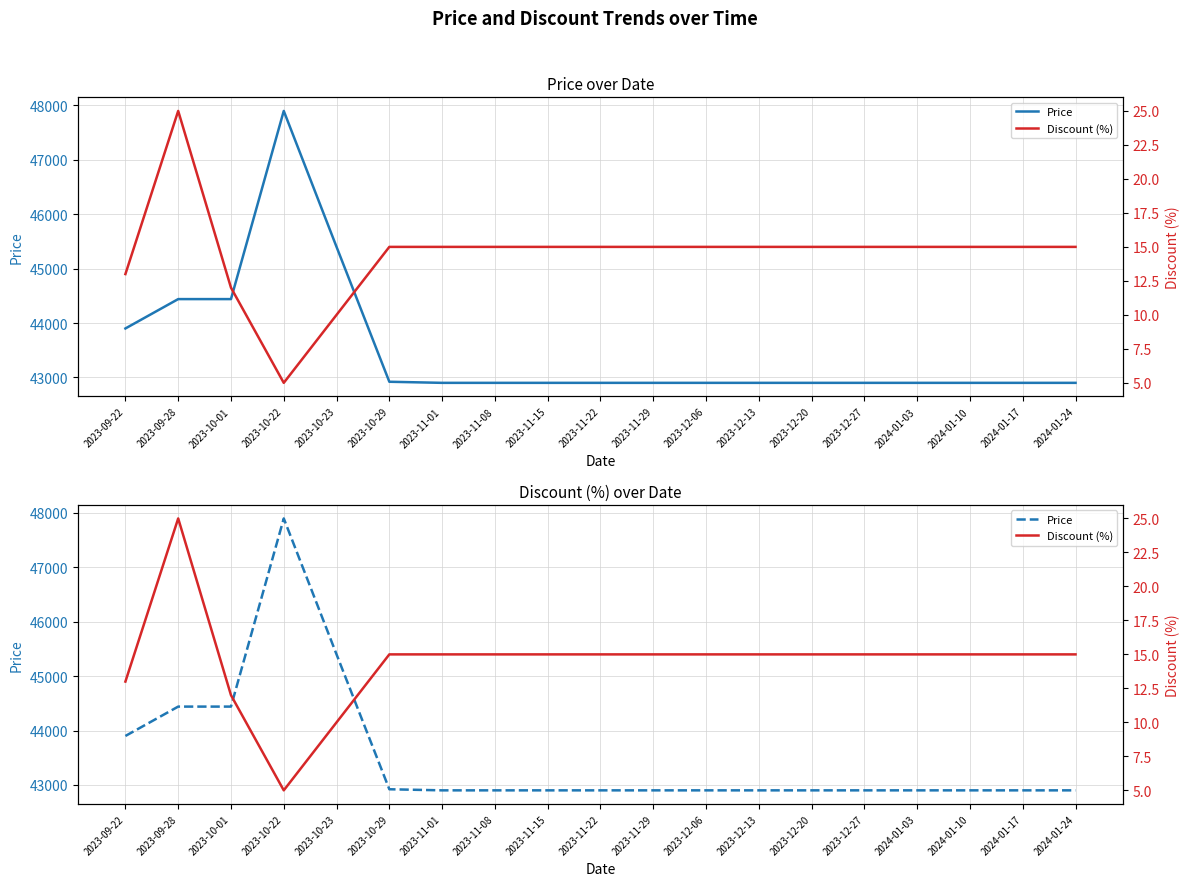

Where is the first local maximum for Price?

2023-10-22